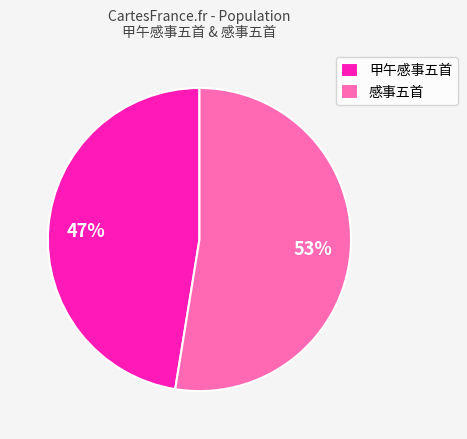

Is the sum of 甲午感事五首 and 感事五首 greater than half?

Yes